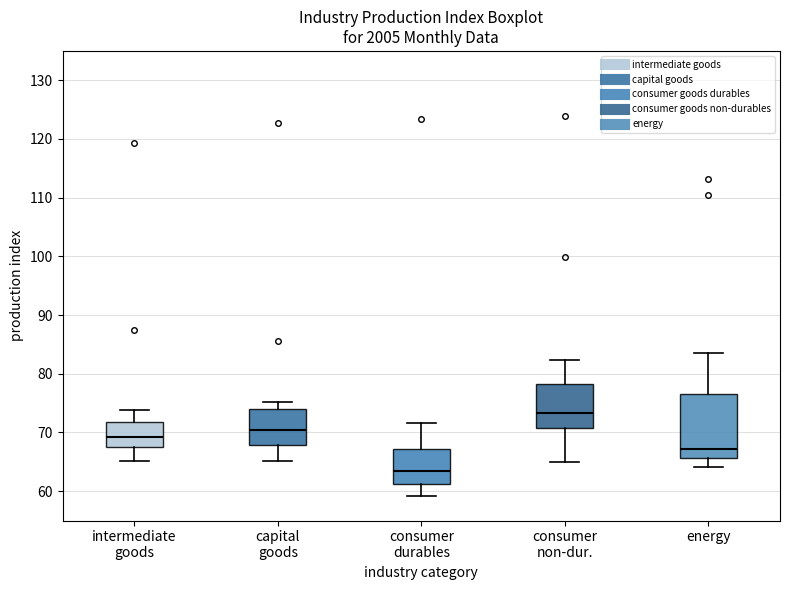

Which box has the lowest median line?

consumer durables